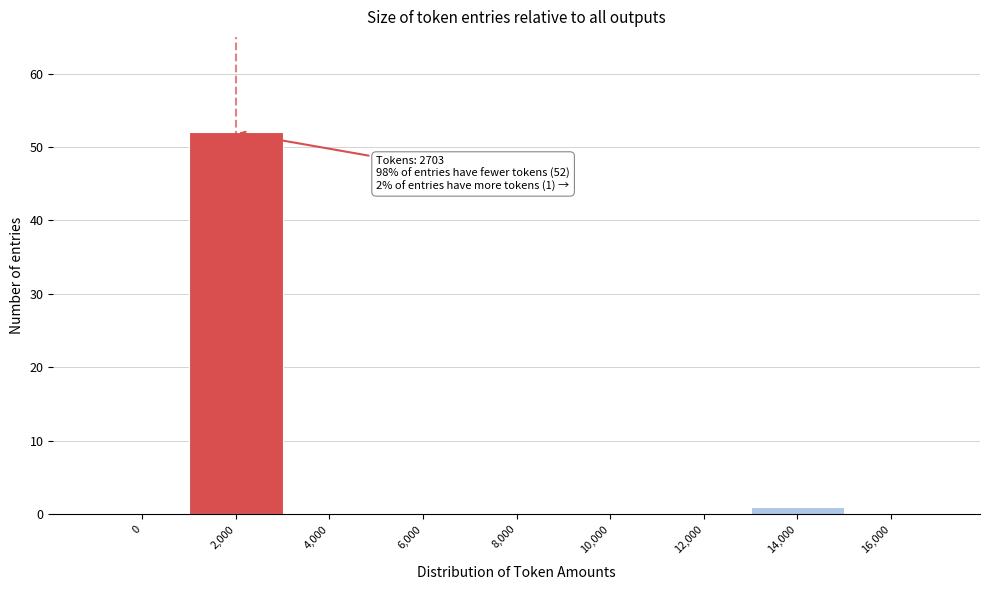

Reading right to left, extract all data points from this chart.

16,000=0	14,000=1	12,000=0	10,000=0	8,000=0	6,000=0	4,000=0	2,000=52	0=0